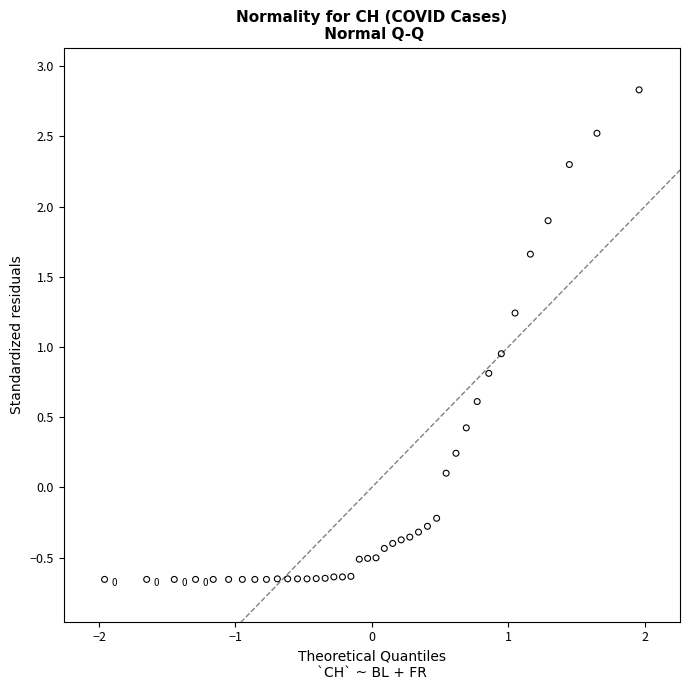

What is the range of X values (max minus min)?

3.9